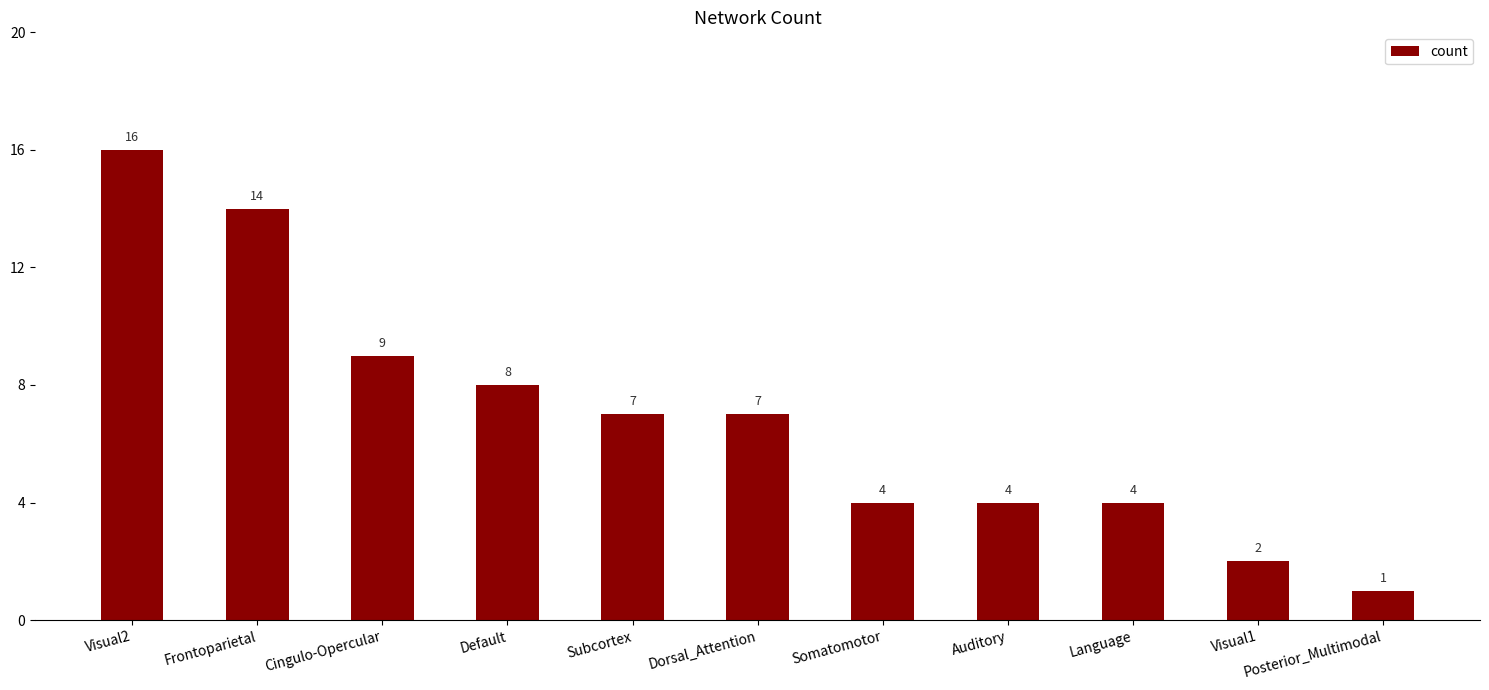

What is the difference between the second highest and minimum values?

13